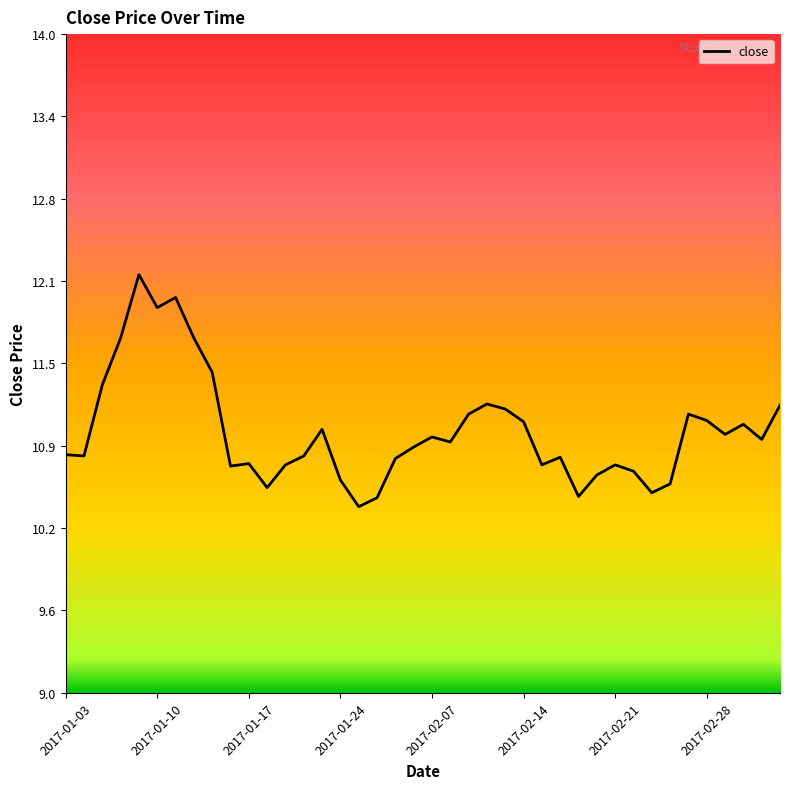

What is the difference between the maximum and minimum values?

1.8